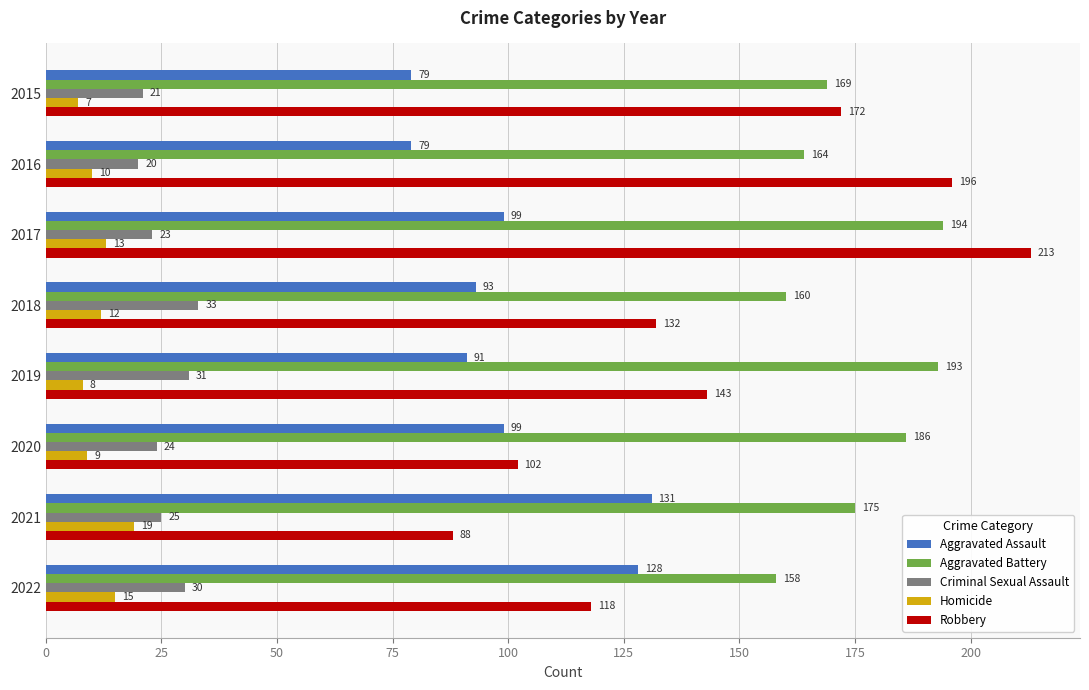

Which series has the widest spread of values?

Robbery